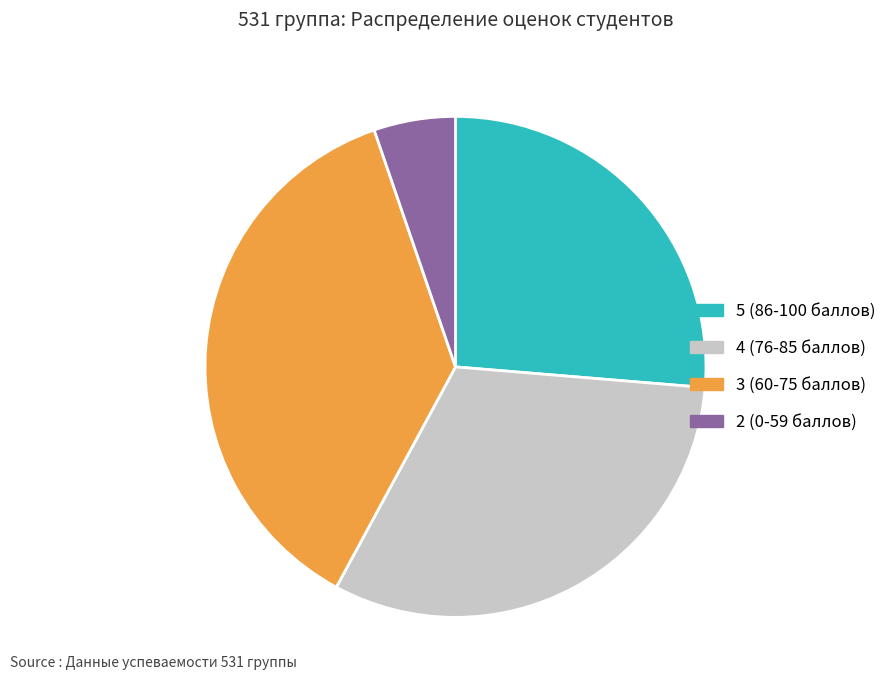

Rank the categories by value from highest to lowest.

3 (60-75 баллов), 4 (76-85 баллов), 5 (86-100 баллов), 2 (0-59 баллов)